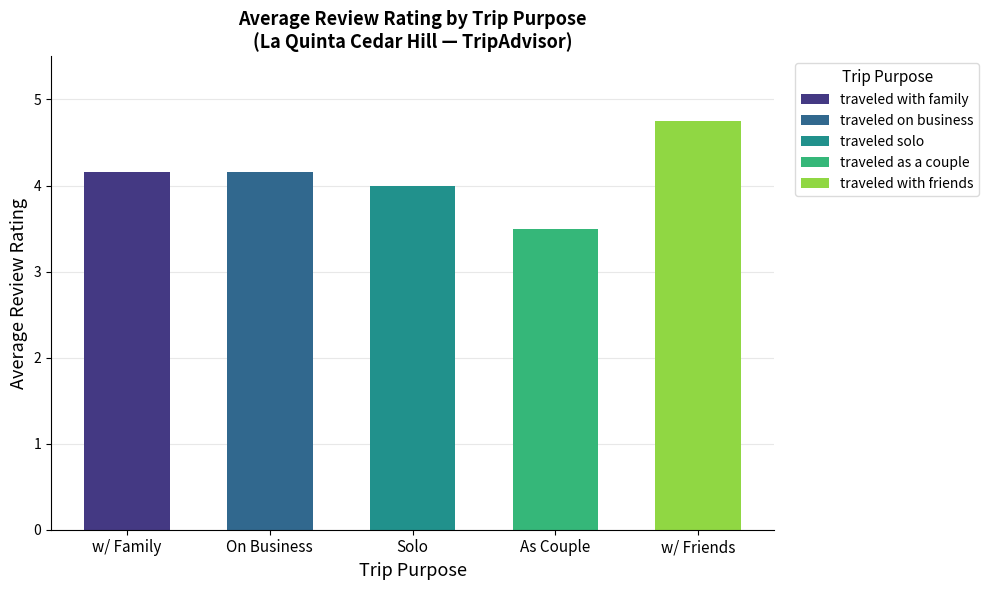

What is the spread (max minus min) of values at 2?

1.3